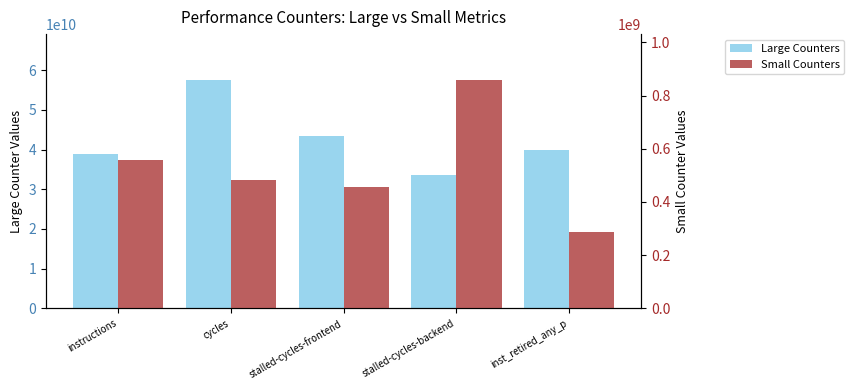

What is the difference between the Large Counters values at cycles and inst_retired_any_p?

17722993236